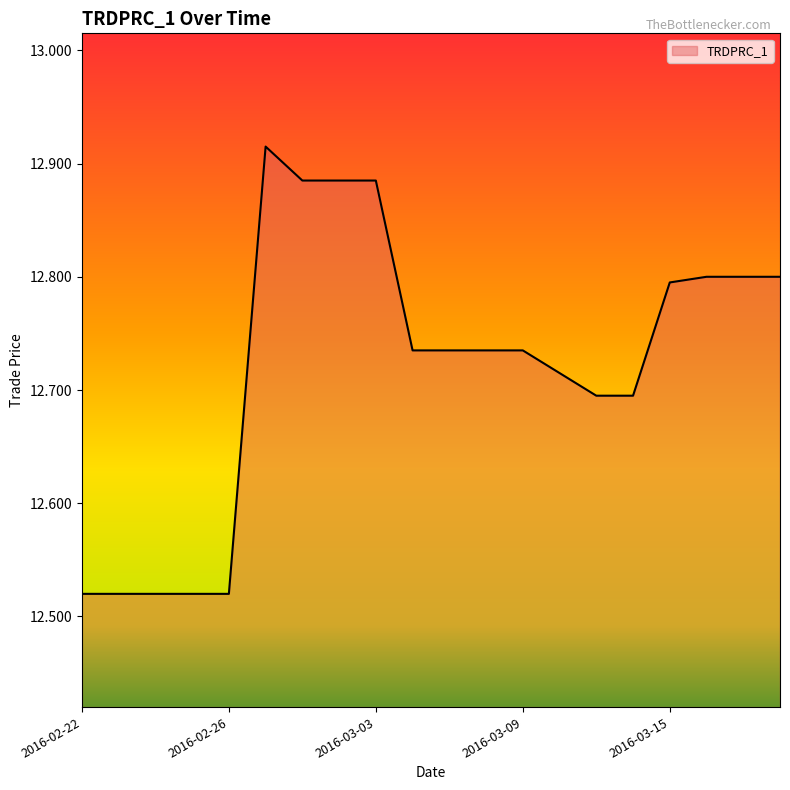

What is the difference between the maximum and second lowest values?

0.4